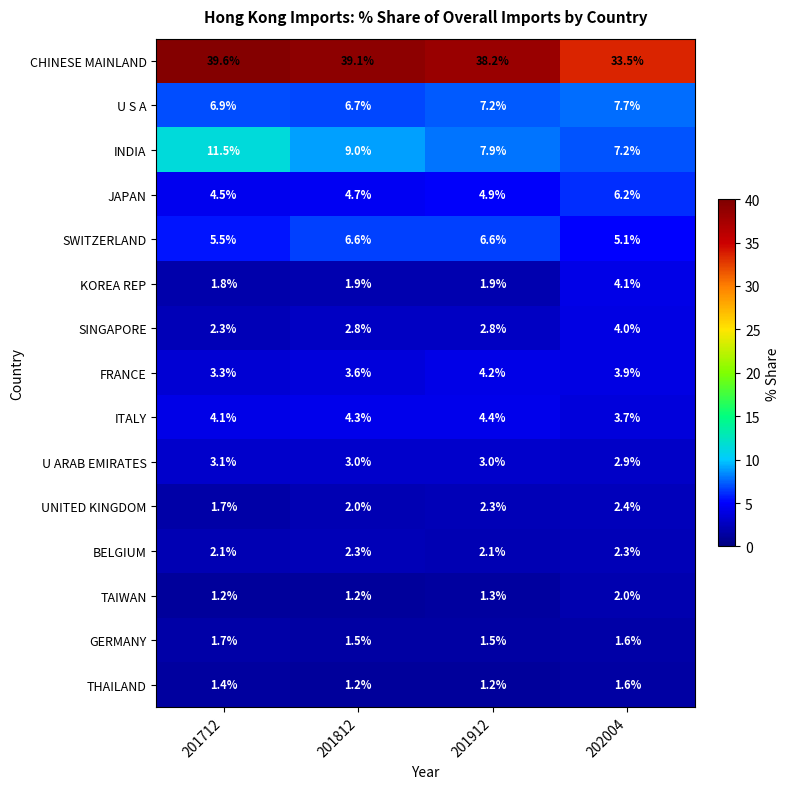

What is the minimum value shown in the chart?

1.2